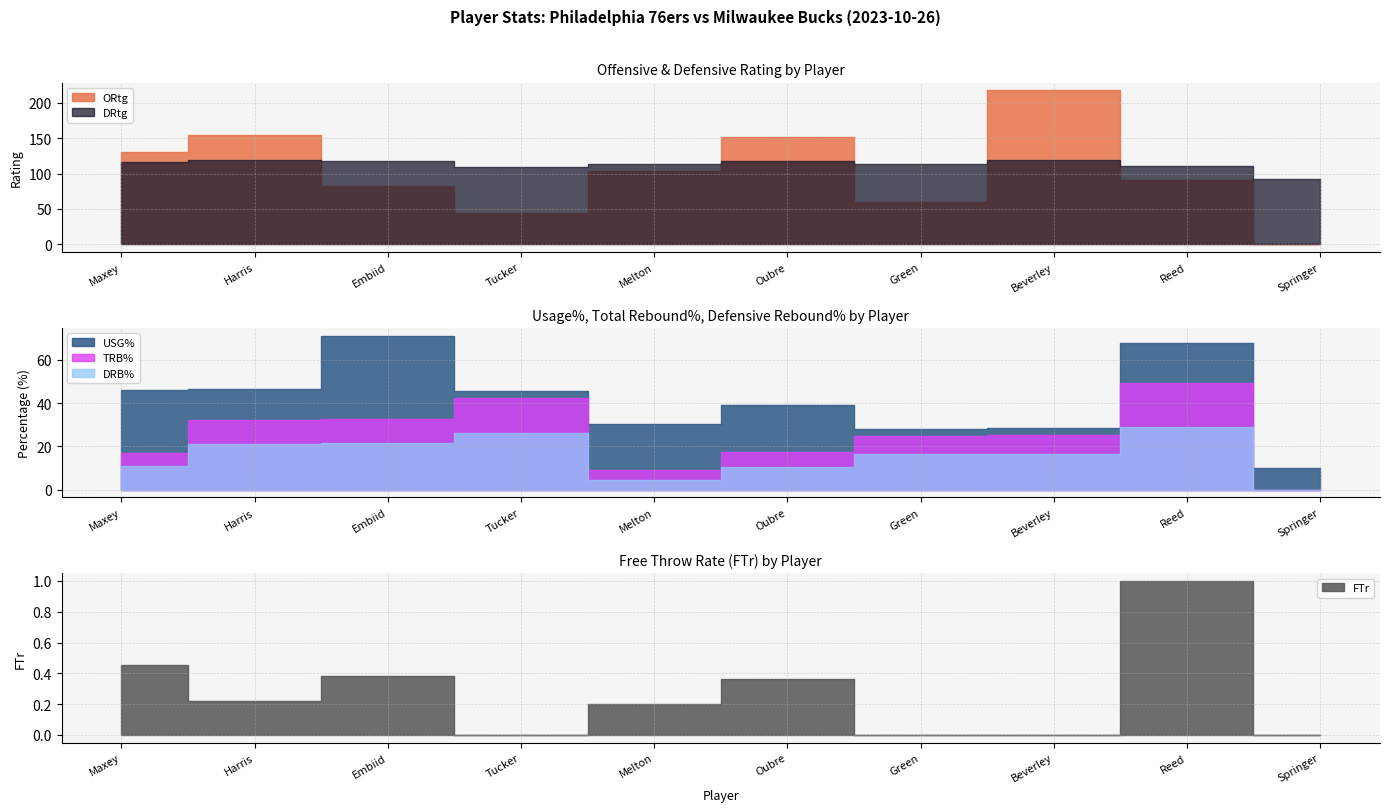

Is the value of DRtg at Harris greater than the value of FTr at Embiid?

Yes